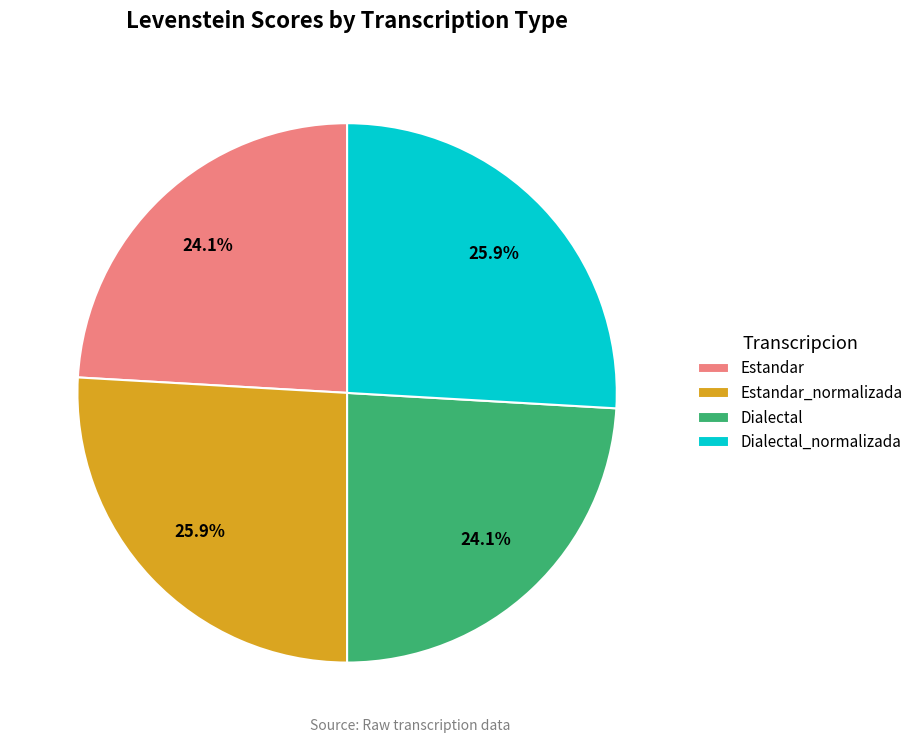

True or false: Estandar_normalizada accounts for 26% of the total.

True